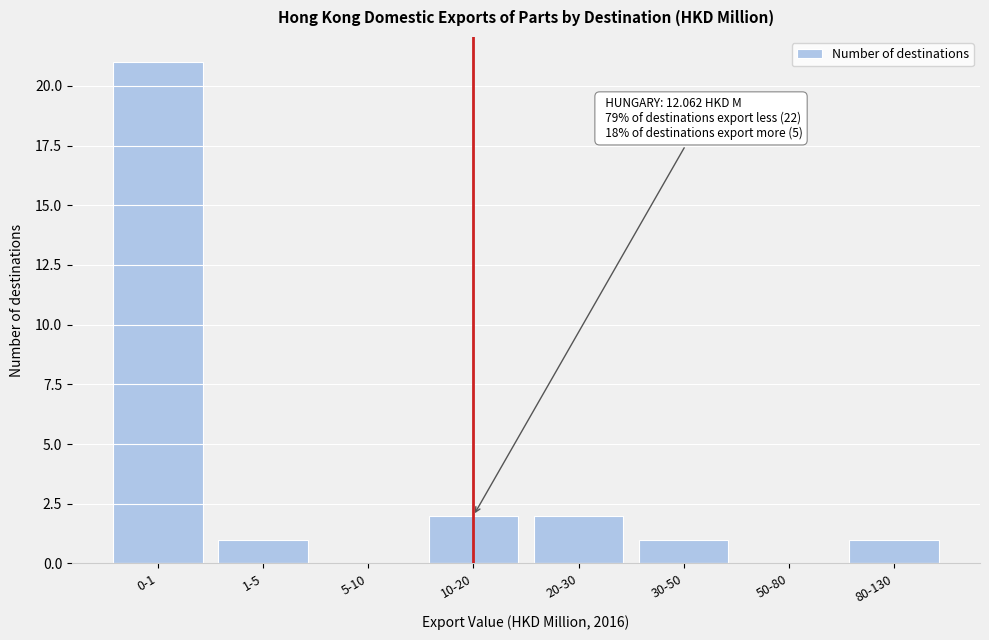

What is the maximum value shown in the chart?

21